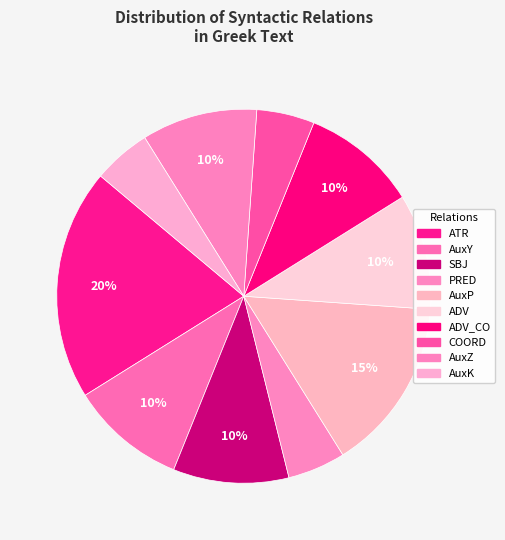

Count the number of slices in the pie.

10